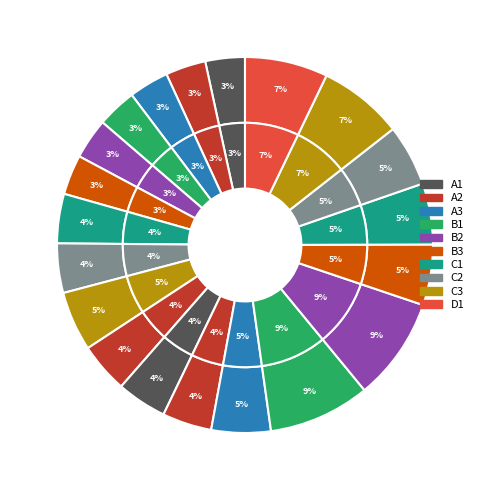

To the nearest percent, what is the average slice percentage?

5%